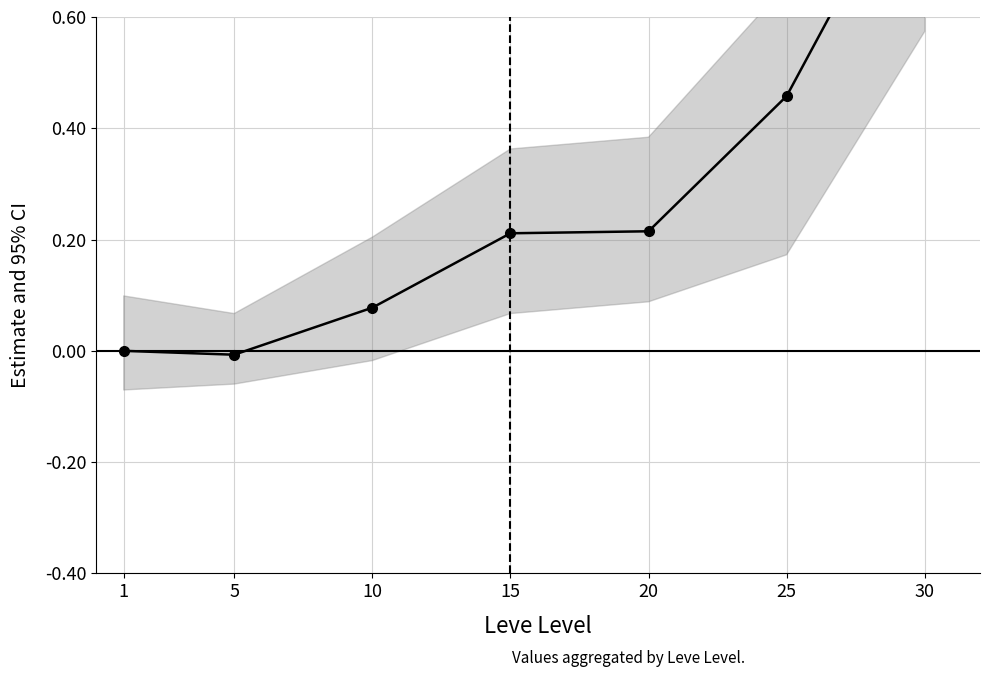

Reading right to left, transcribe all the data shown in this chart.

0.9	0.5	0.2	0.2	0.1	-0.0	0.0